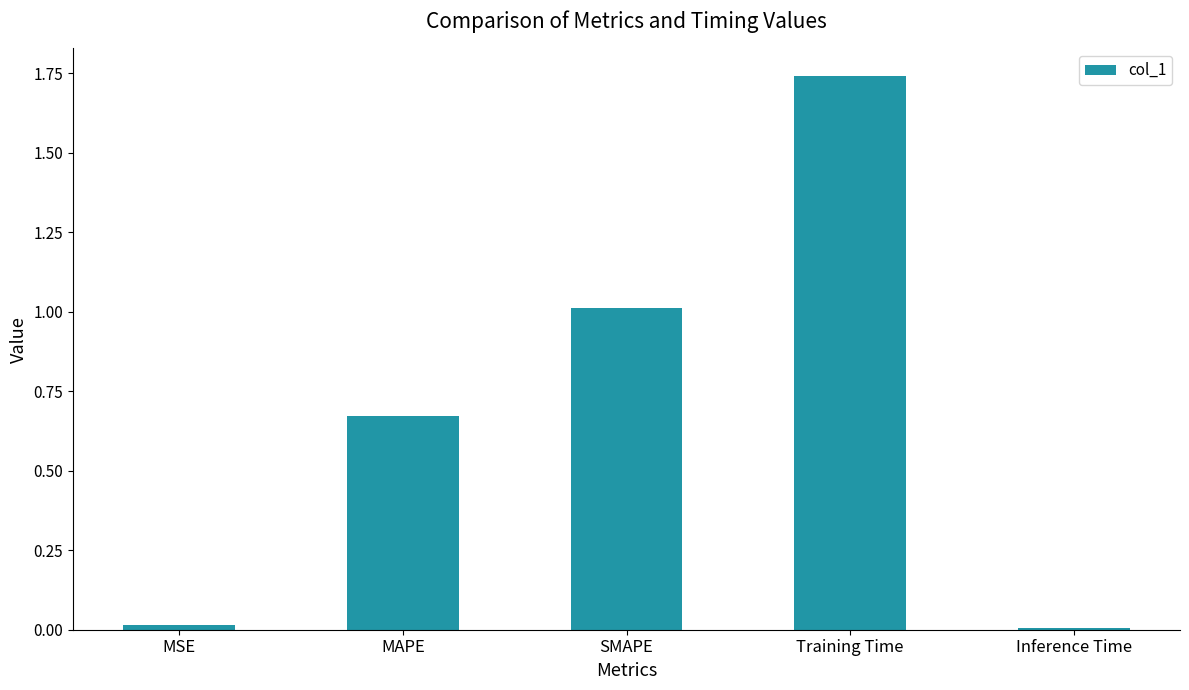

What is the difference between the values at Inference Time and SMAPE?

1.0